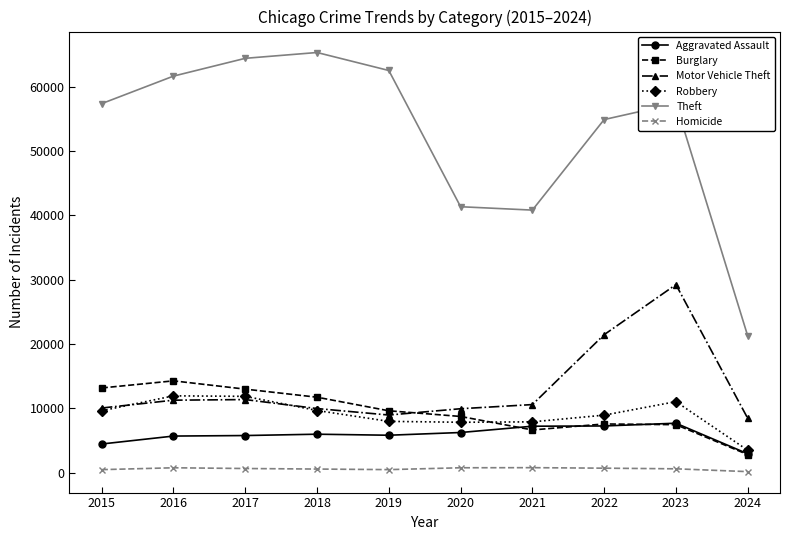

What is the total value across all series at 2019?

95444